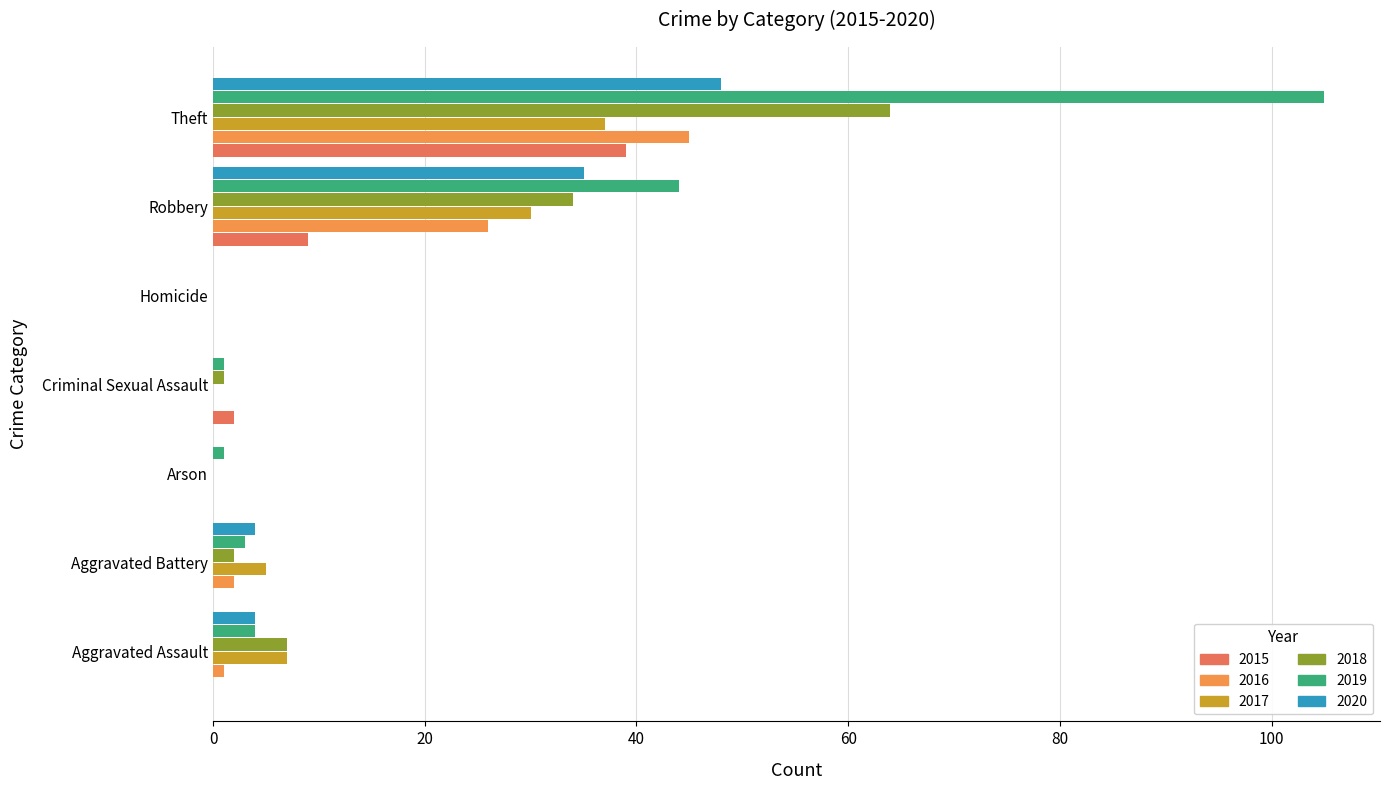

Is it true that 2018 equals 0 at Homicide?

True